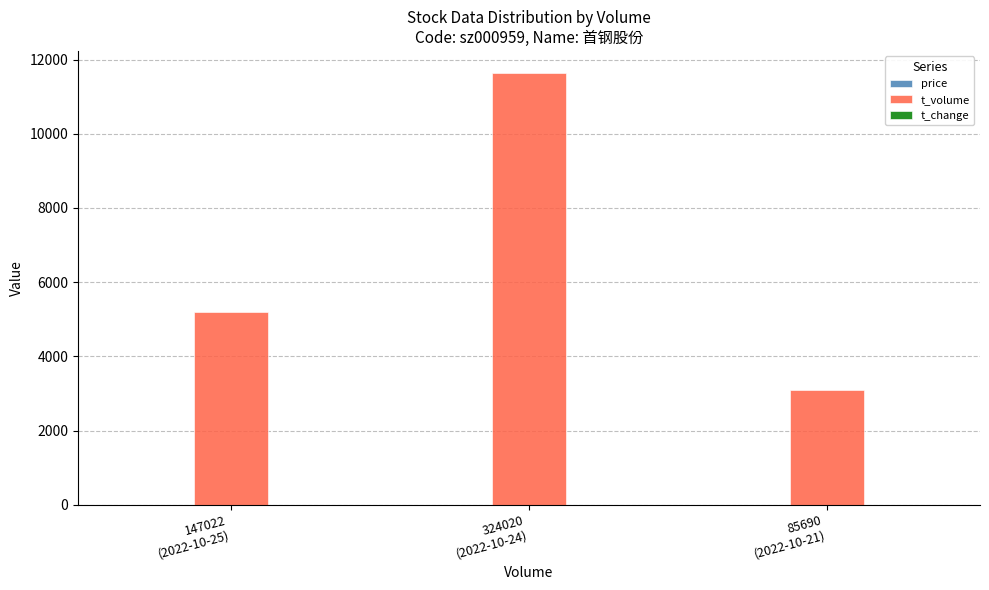

What is the highest value of the t_volume series?

11649.0